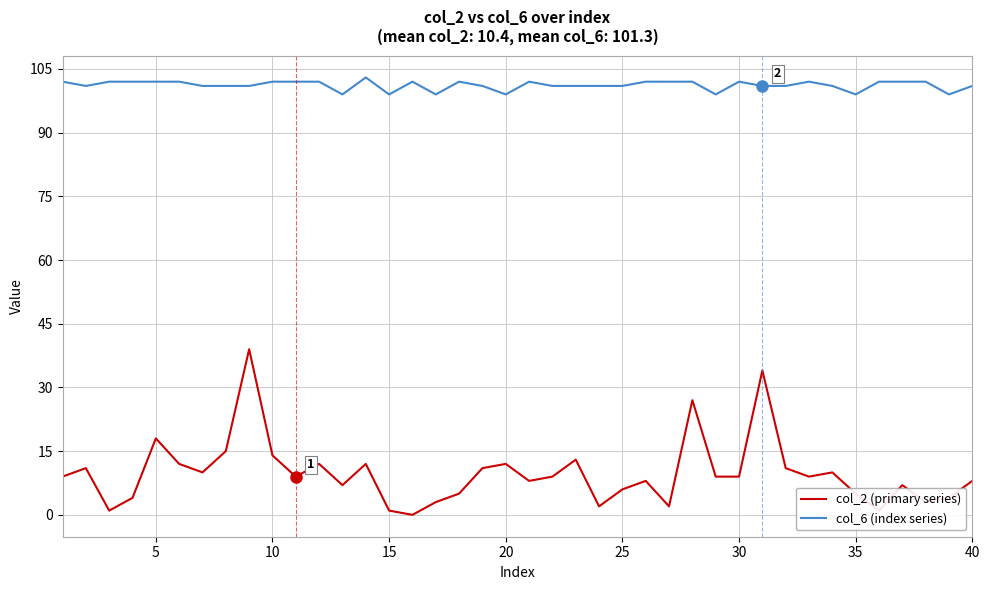

Which series has the largest total across all categories?

col_6 (index series)